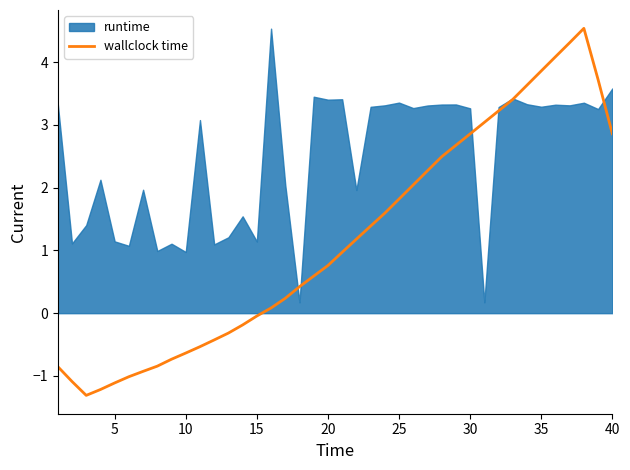

What is the maximum value for wallclock time?

4.5